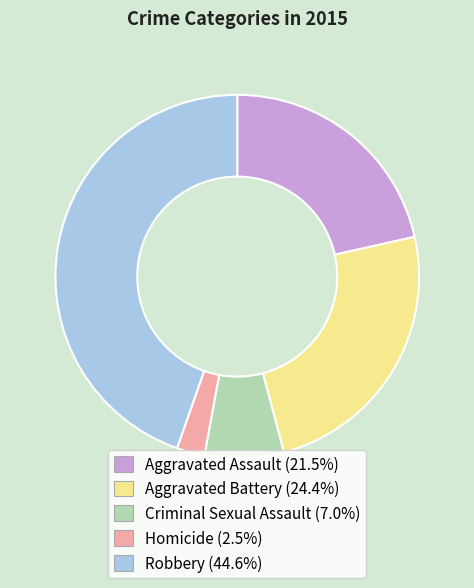

Count the number of slices in the pie.

5